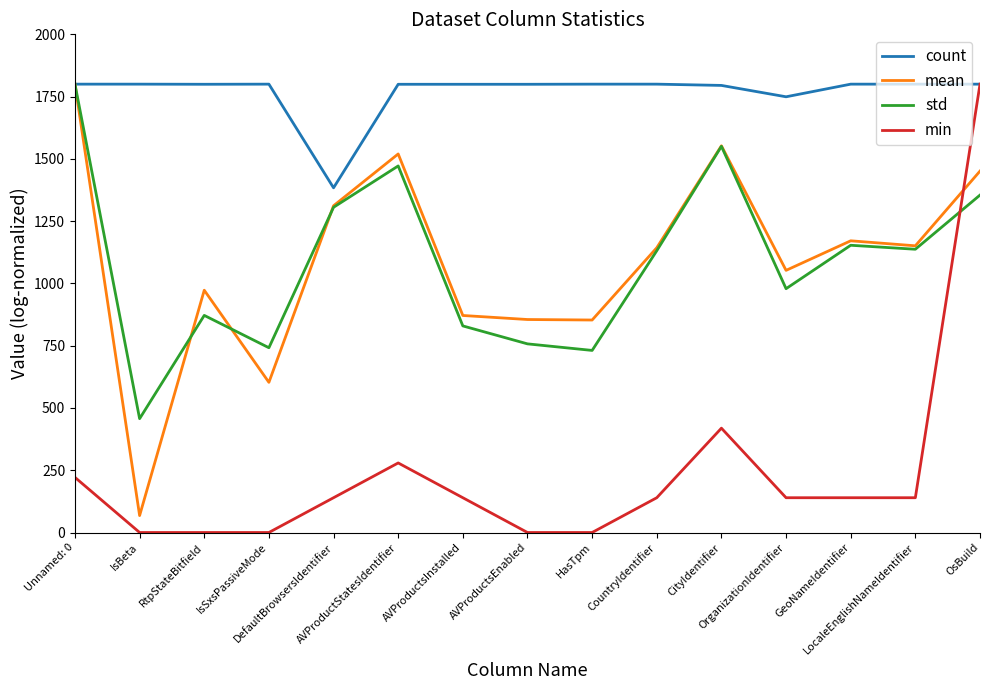

Where do std and count first cross each other?

Unnamed: 0 and IsBeta